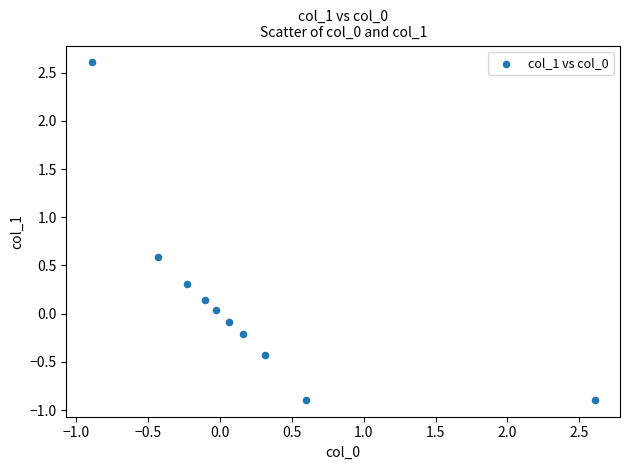

What is the range of X values (max minus min)?

3.5